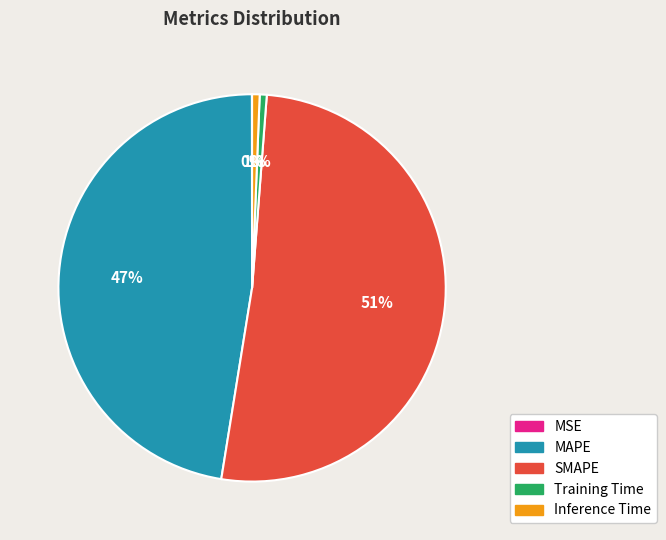

To the nearest percent, what is the difference between the largest and smallest slice percentages?

51%